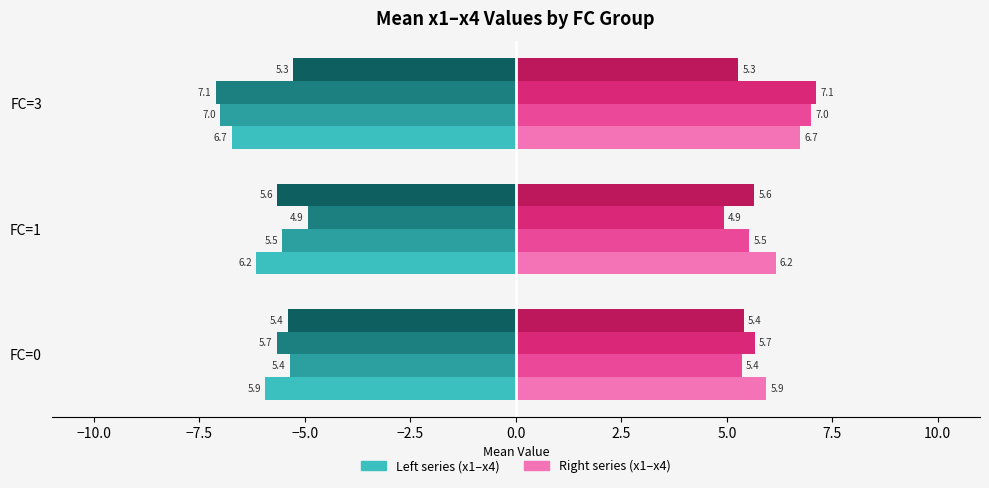

What is the greatest value displayed?

7.1